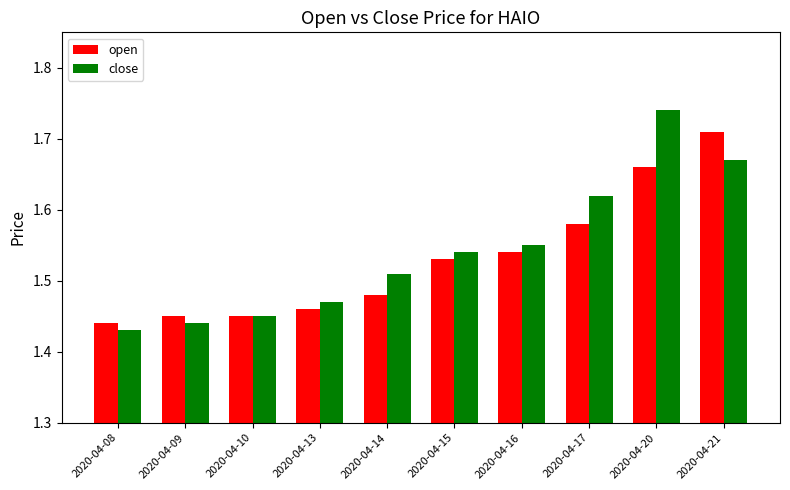

Is the value of open at 2020-04-17 greater than the value of close at 2020-04-10?

Yes